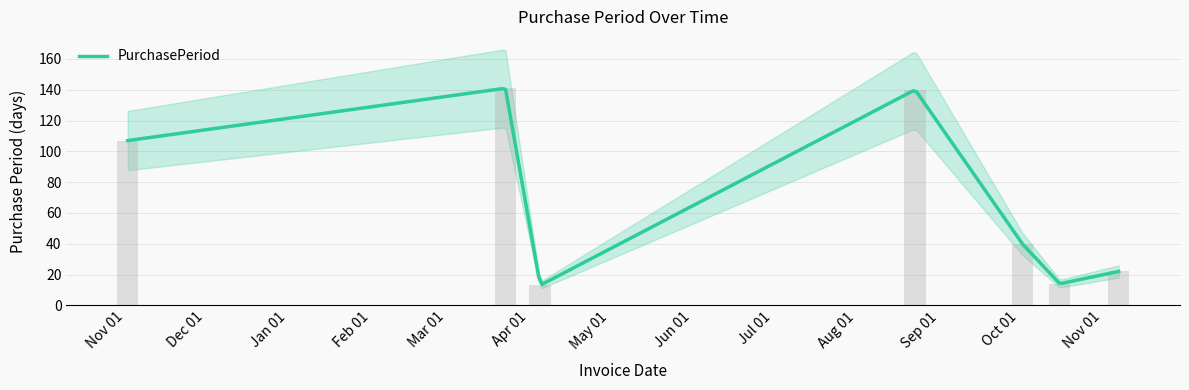

Count the number of data series in this chart.

1